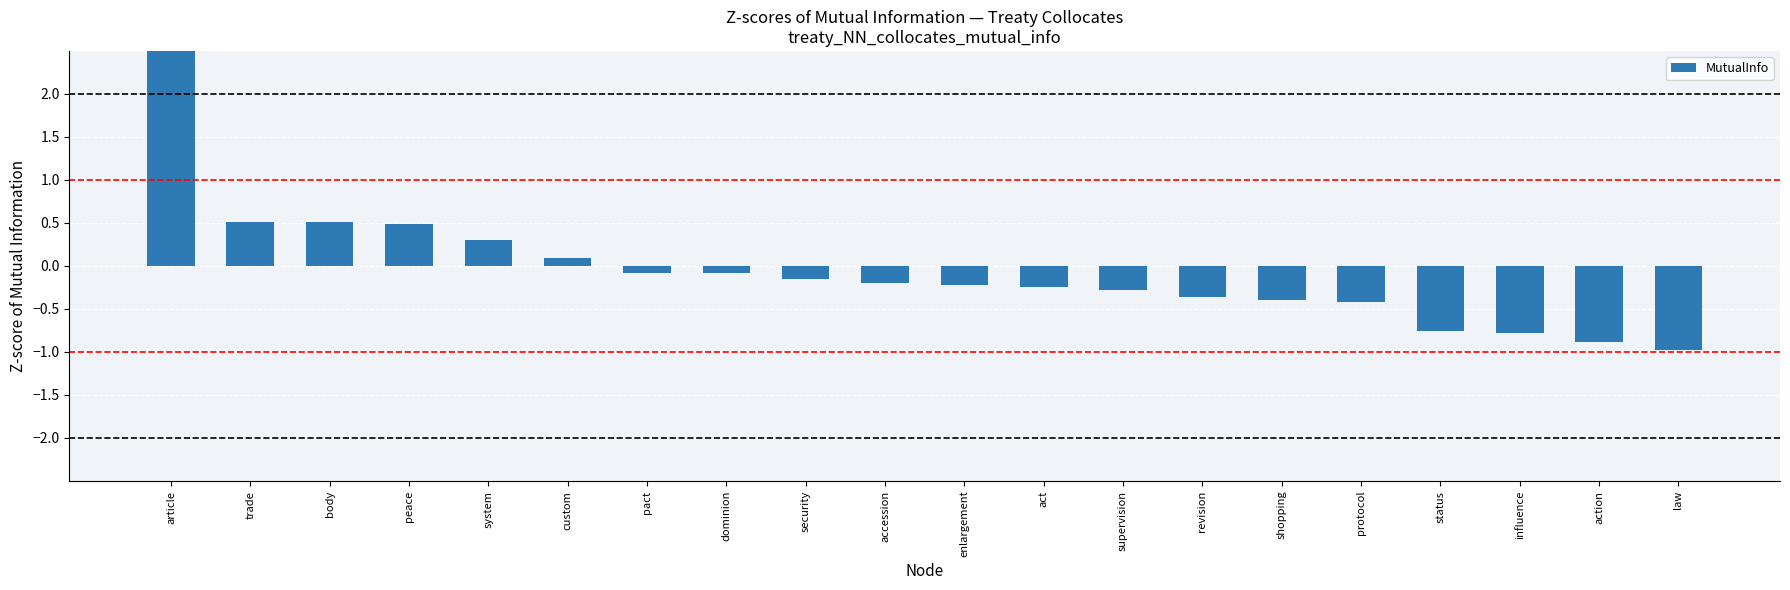

What position from the right is pact?

14